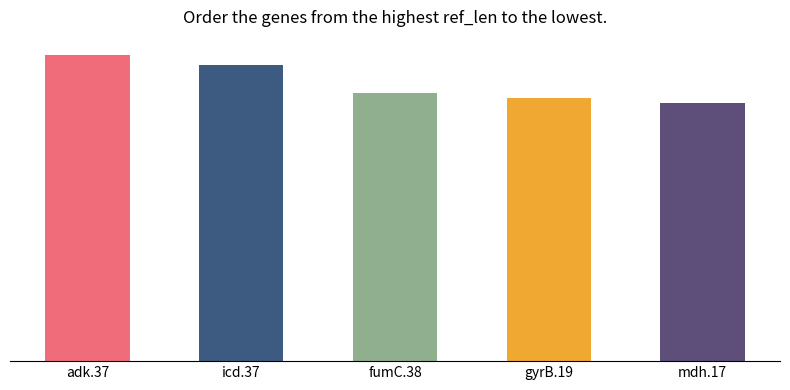

At which label is the value closest to 494?

icd.37